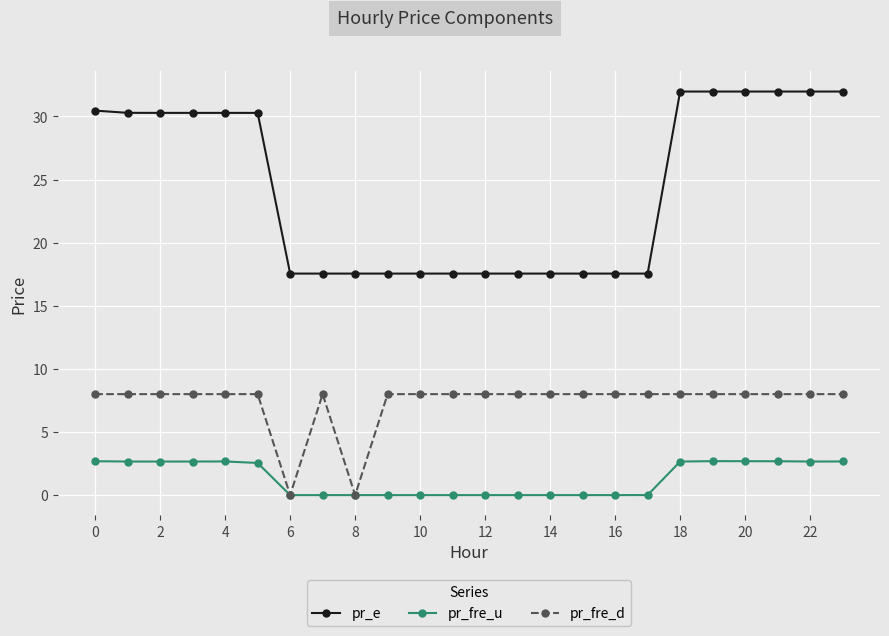

True or false: pr_e and pr_fre_u cross at least once.

False